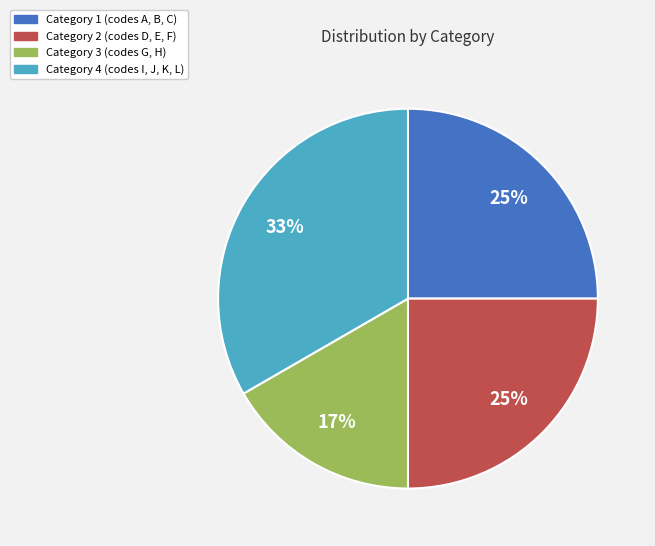

Does any single category account for the majority?

No